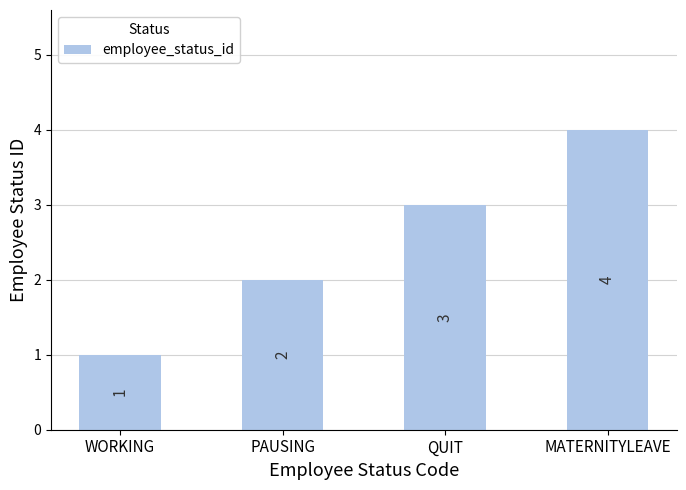

What is the sum of all values?

10